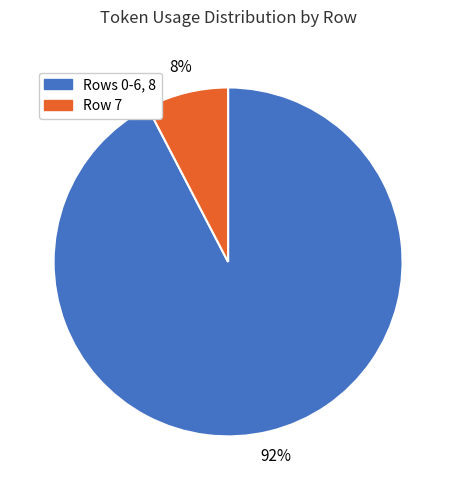

To the nearest percent, what is the average slice percentage?

50%